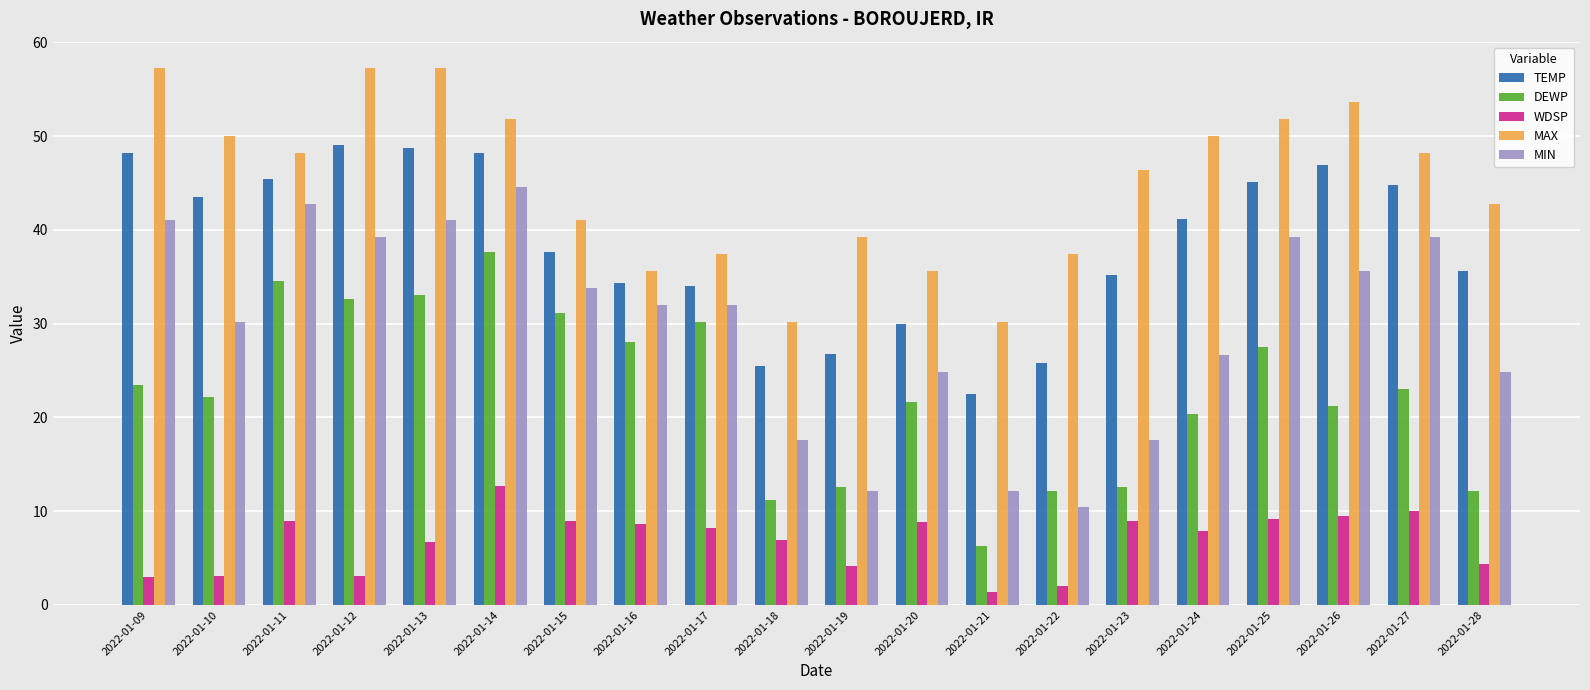

Which series has the widest spread of values?

MIN